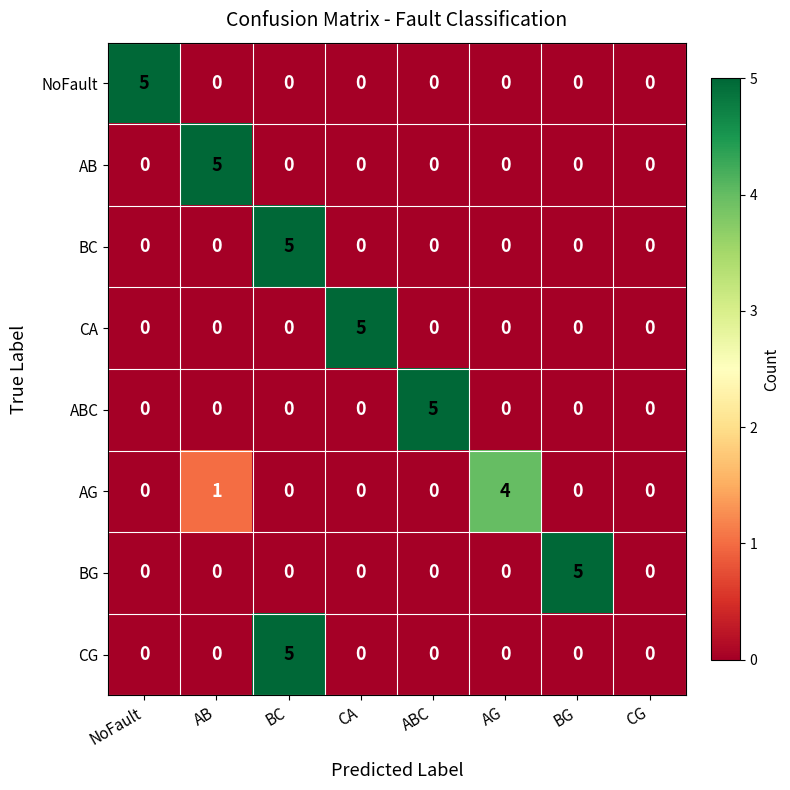

Is it true that CG equals -2 at ABC?

False